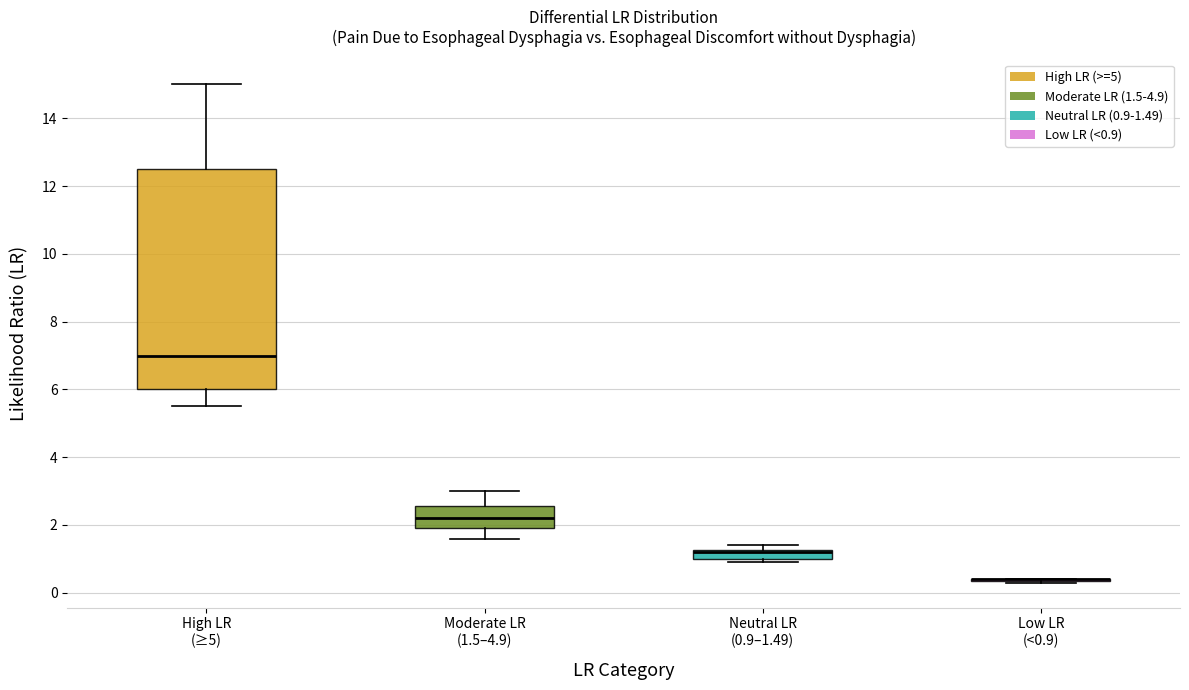

Where is the lower edge of the box for Neutral LR (0.9–1.49) on the y-axis? The values are not printed on the chart, so give them approximately, as read against the axis.

1.0